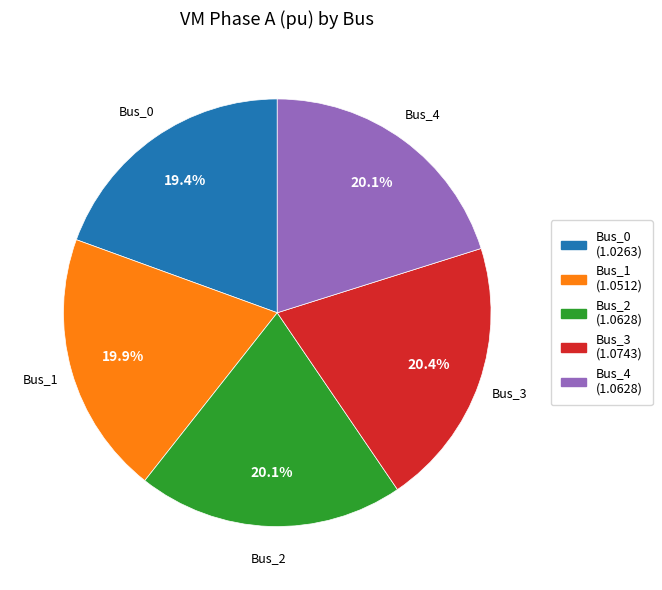

To the nearest percent, what is the average slice percentage?

20%